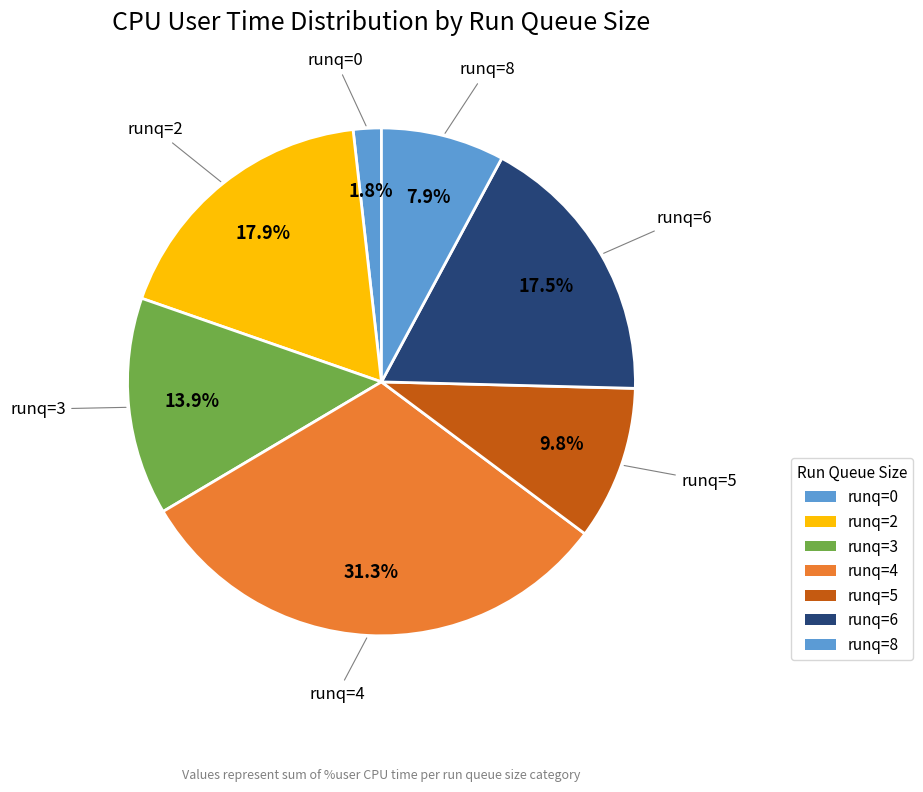

Count the number of slices in the pie.

7